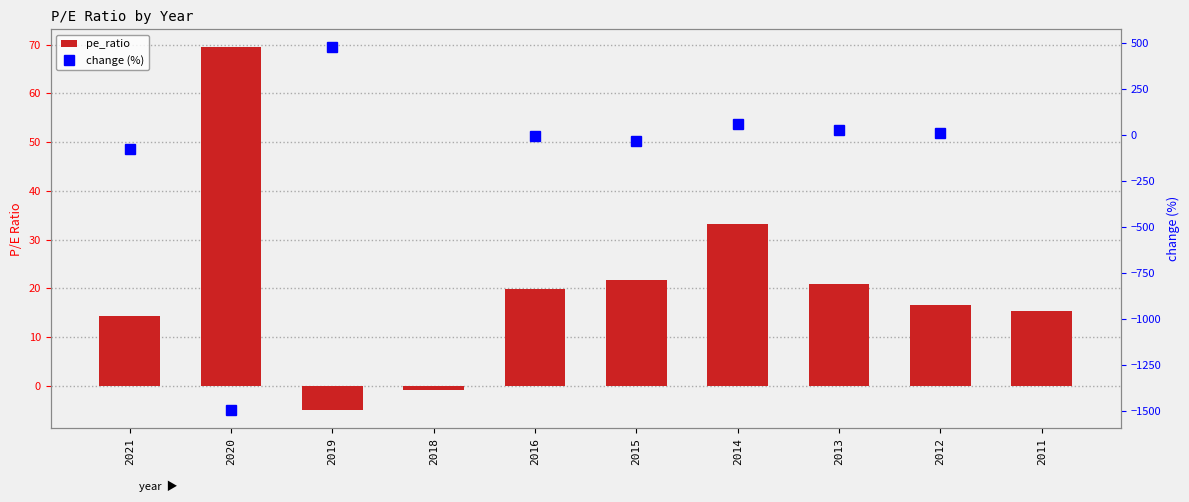

What is the change in value from 2020 to 2014?

-36.3